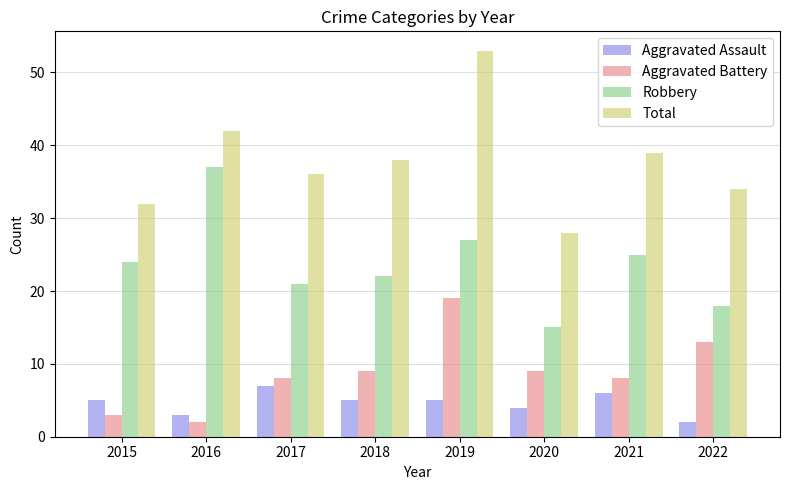

List the labels in order of Robbery value, largest first.

2016, 2019, 2021, 2015, 2018, 2017, 2022, 2020